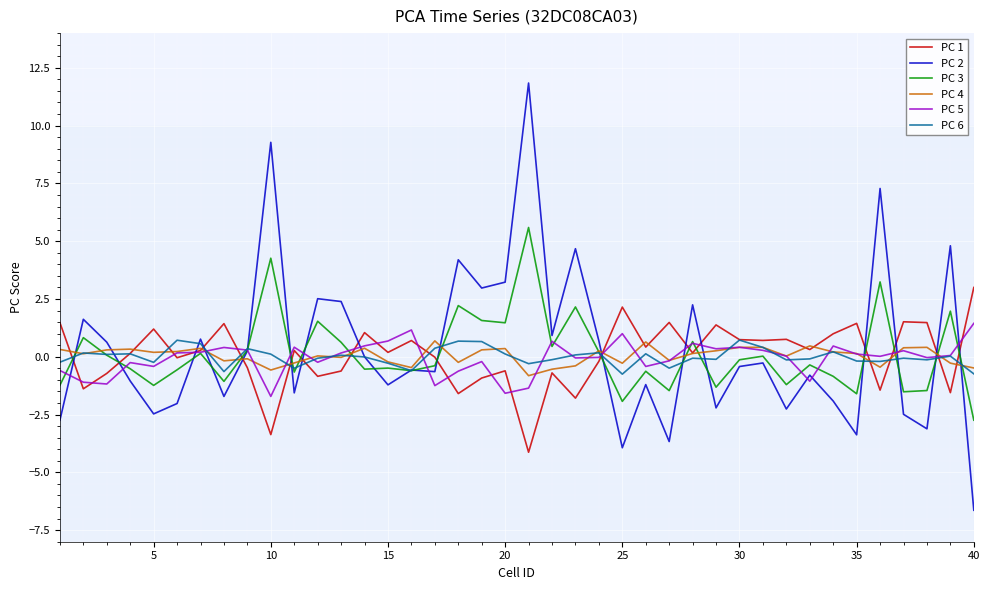

Which series has the widest spread of values?

PC 2